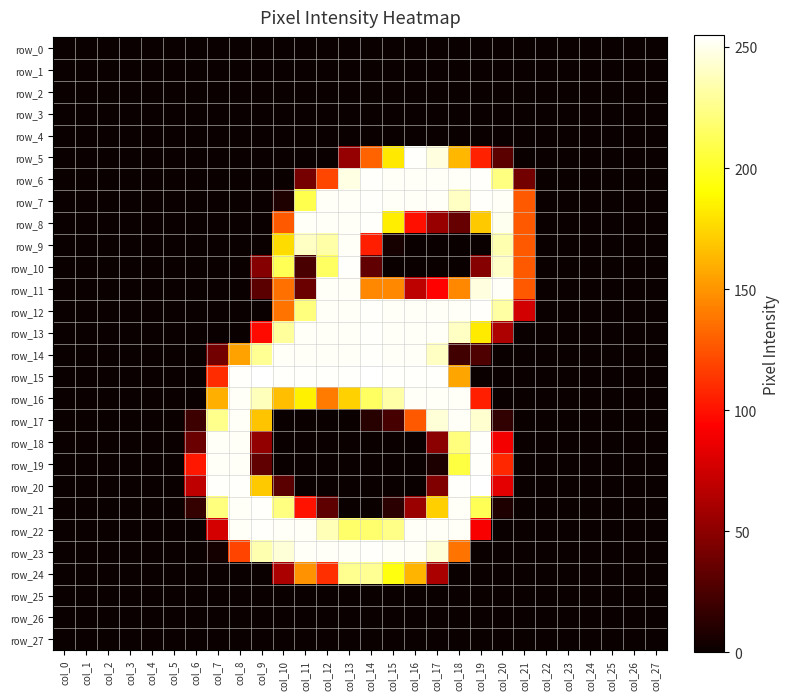

Which series changed the most between col_18 and col_24?

row_20